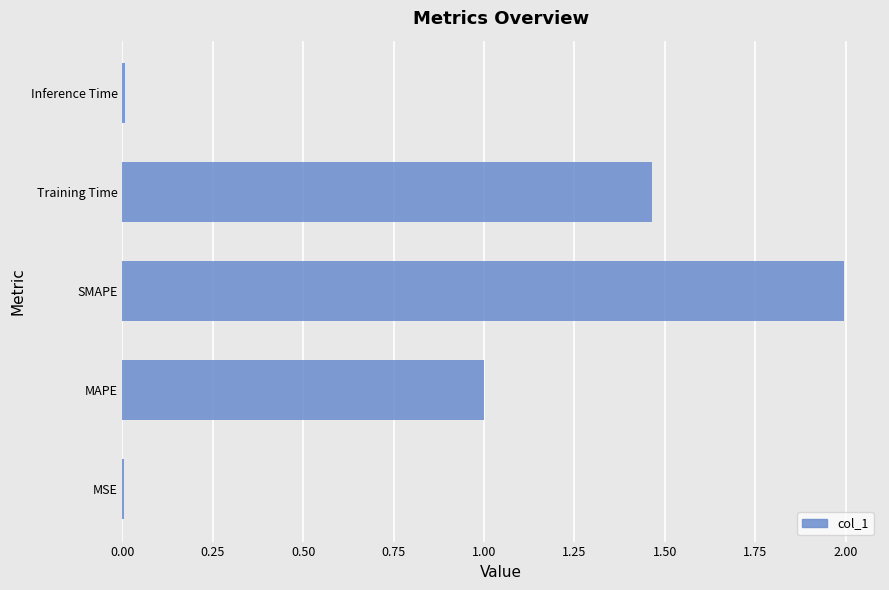

Are the bars horizontal?

Yes